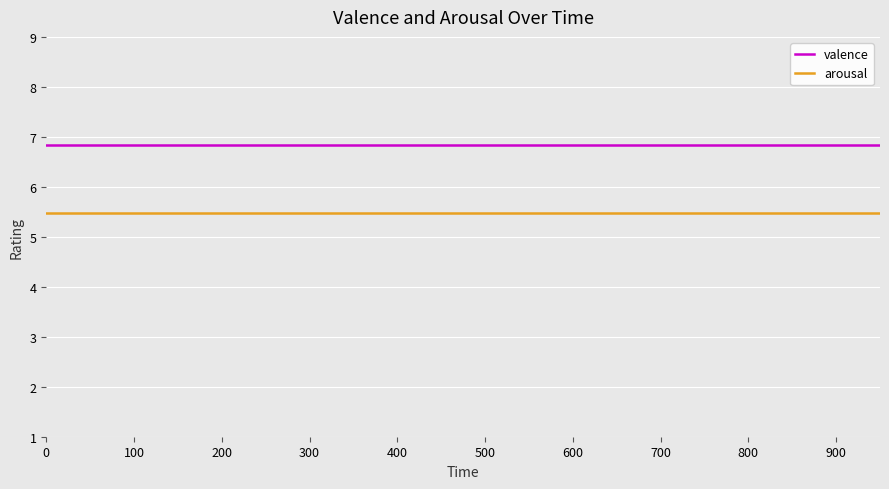

Rank the series by their average value, from lowest to highest.

arousal, valence